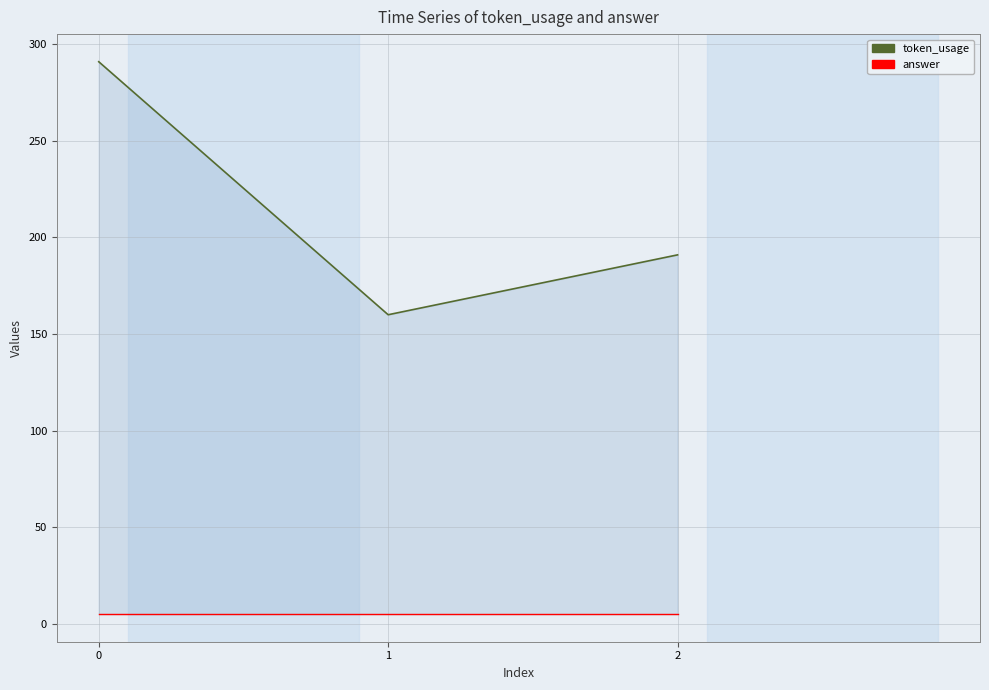

Is the value of answer at 1 greater than the value of token_usage at 2?

No